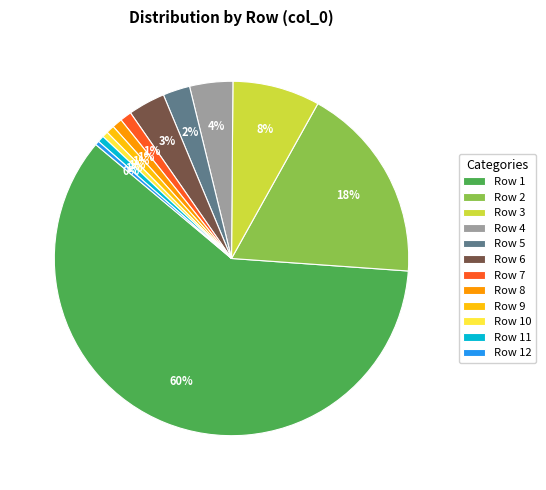

True or false: Row 3 accounts for 20% of the total.

False